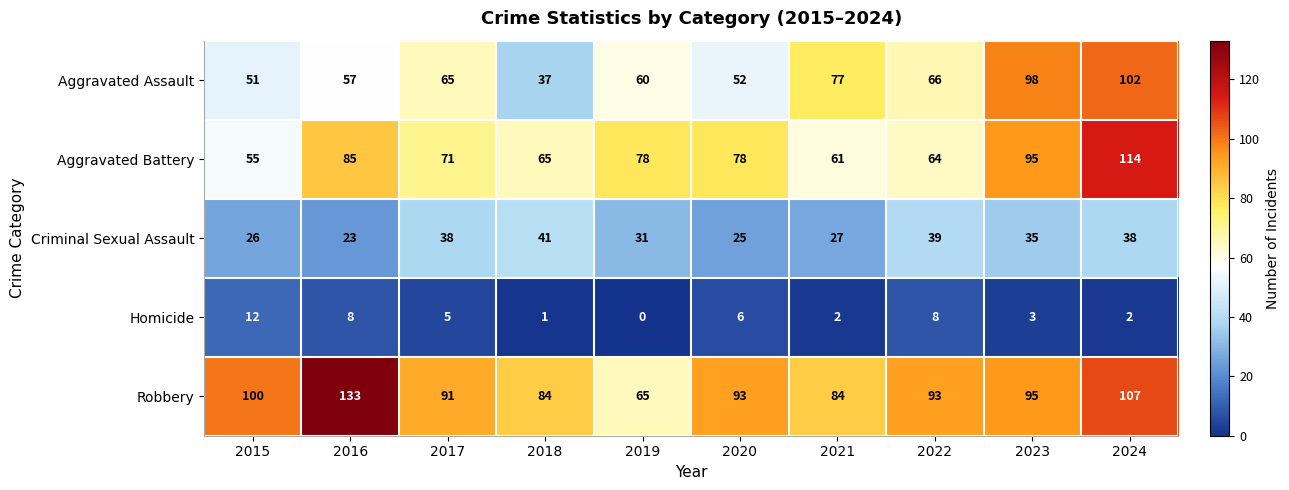

The value of Aggravated Battery at 2022 is 101. True or false?

False